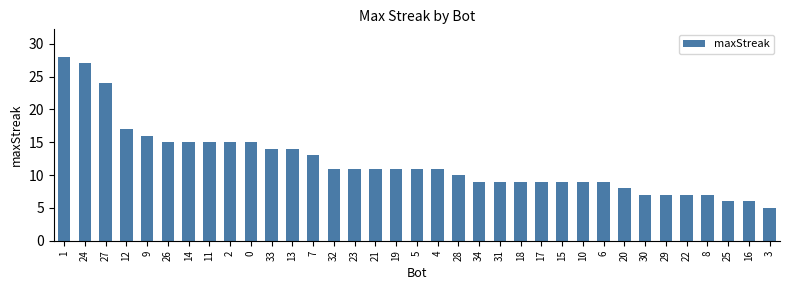

Reading right to left, transcribe all the data shown in this chart.

5	6	6	7	7	7	7	8	9	9	9	9	9	9	9	10	11	11	11	11	11	11	13	14	14	15	15	15	15	15	16	17	24	27	28